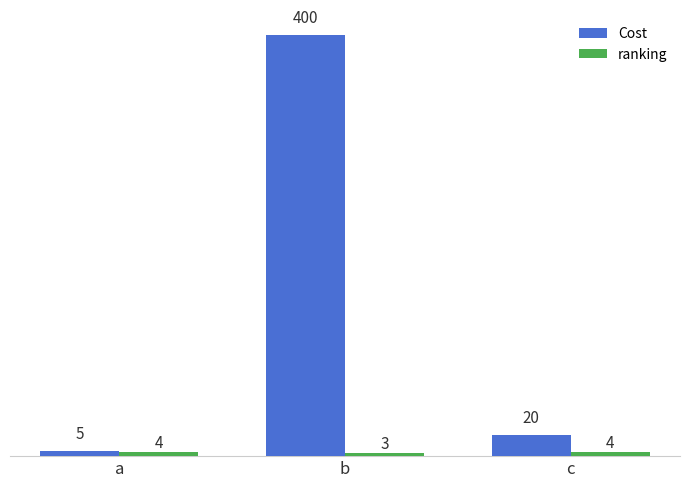

Which label corresponds to the largest value in the chart?

b